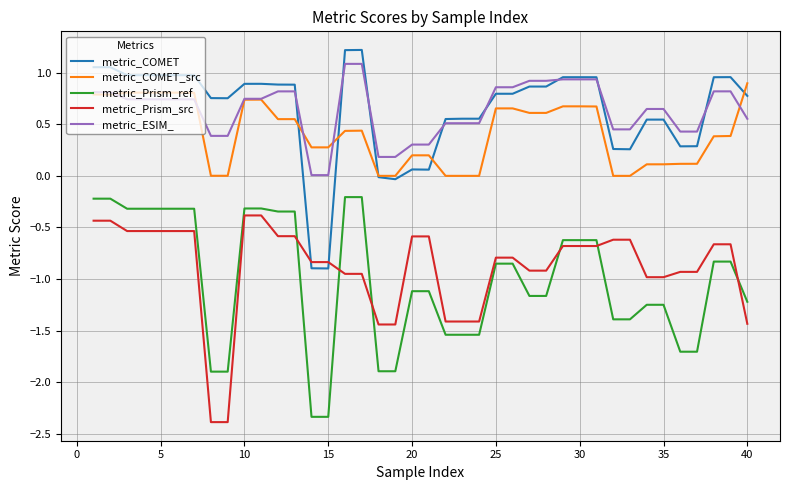

What is the highest value of the metric_Prism_src series?

-0.4